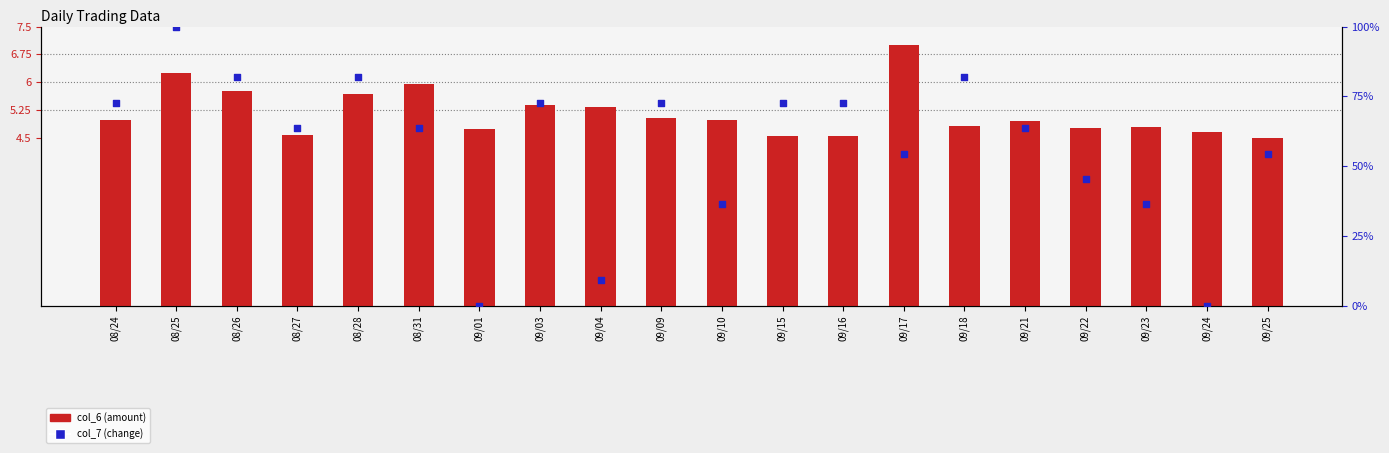

What are all the series names shown in the legend?

col_6 (amount), col_7 (change)